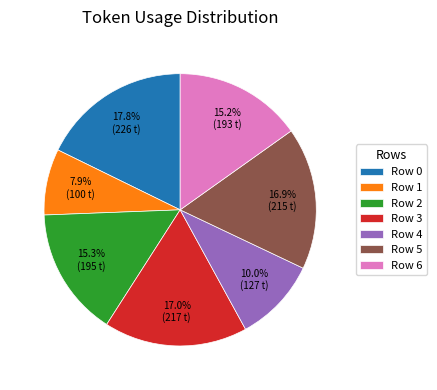

Count the number of slices in the pie.

7